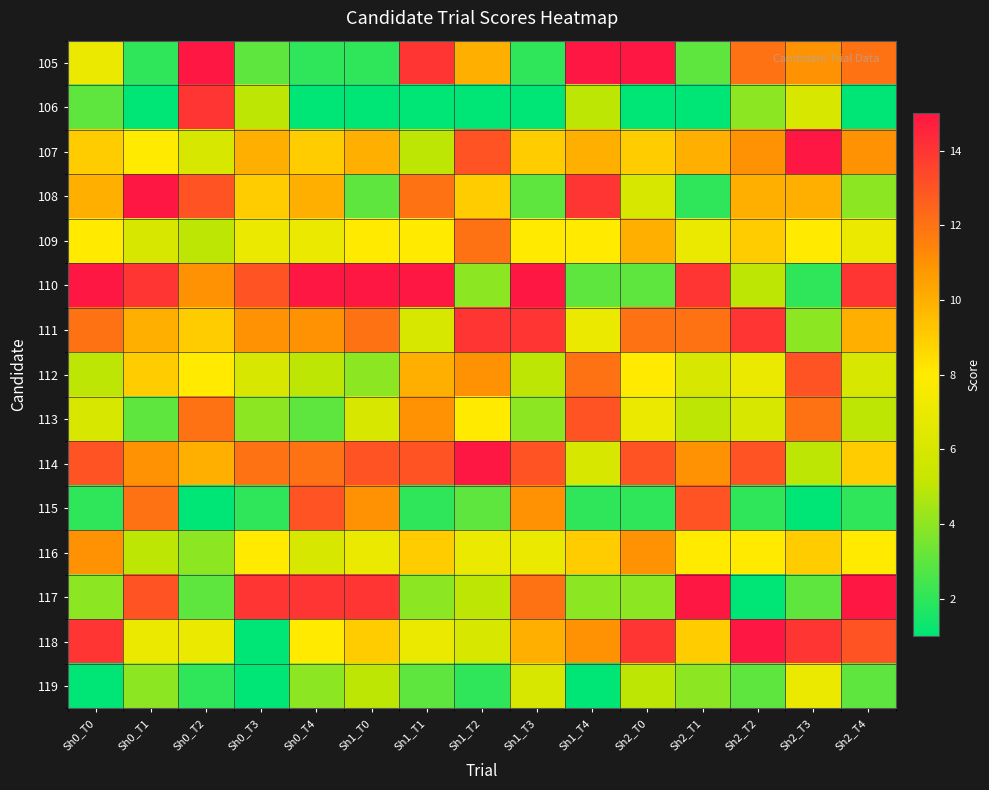

What is the greatest value displayed?

15